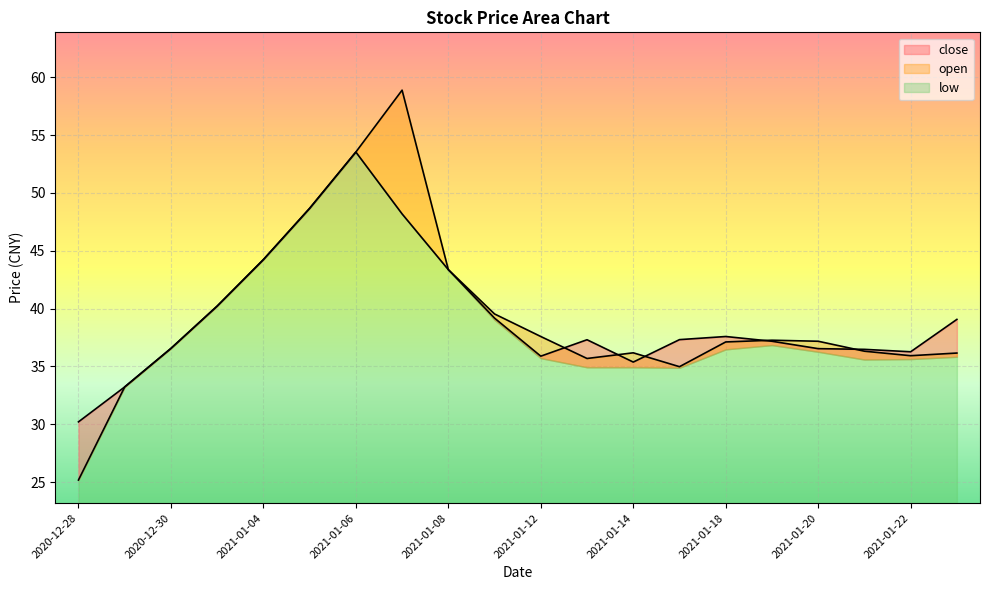

Reading left to right, what are all the values shown in this chart?

close: 30.2	33.2	36.6	40.2	44.2	48.7	53.5	48.2	43.4	39.2	35.9	37.3	35.4	37.3	37.6	37.2	36.5	36.5	36.3	39.1
open: 25.2	33.2	36.6	40.2	44.2	48.7	53.5	58.9	43.4	39.5	37.6	35.7	36.2	35.0	37.1	37.3	37.2	36.3	35.9	36.2